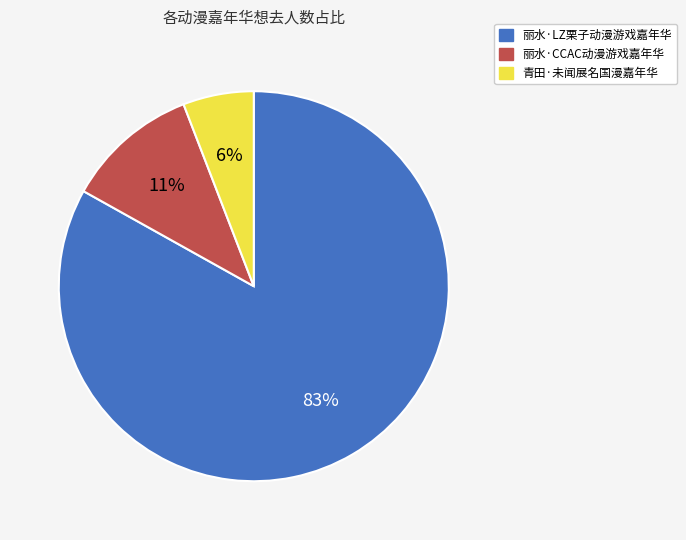

How many segments does this pie chart have?

3